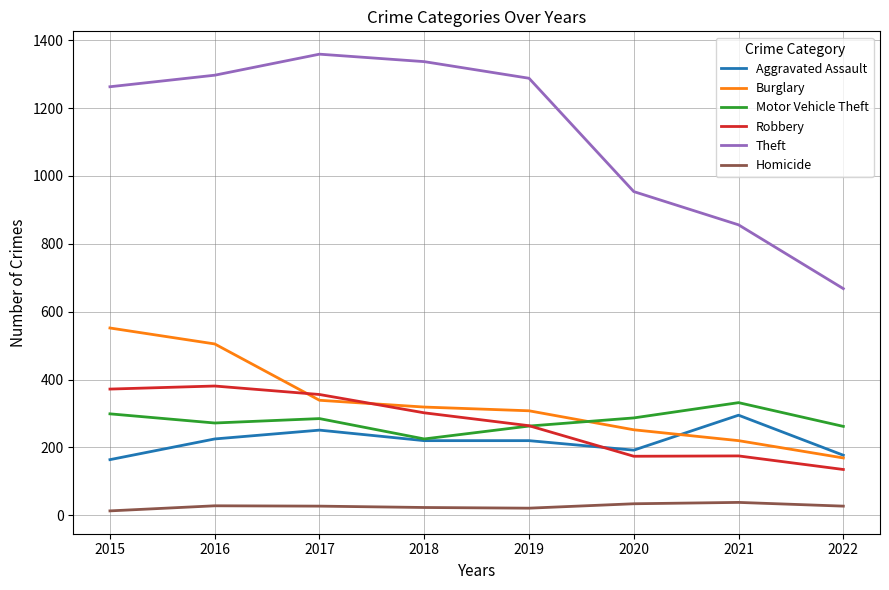

In Homicide, how many points are higher than both neighbors (excluding endpoints)?

2